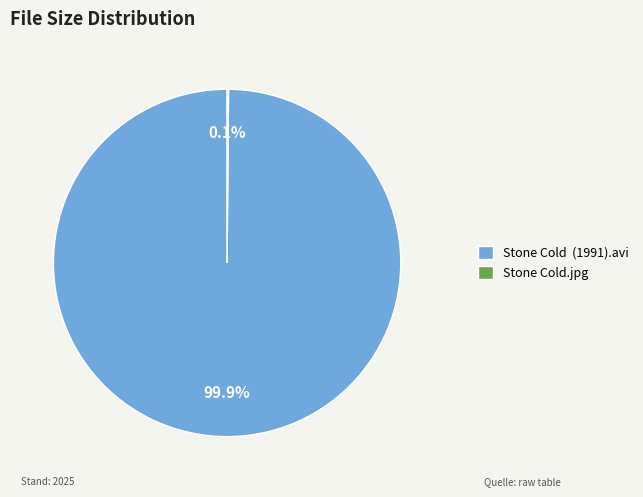

What percentage is NOT represented by Stone Cold (1991).avi?

0.1%